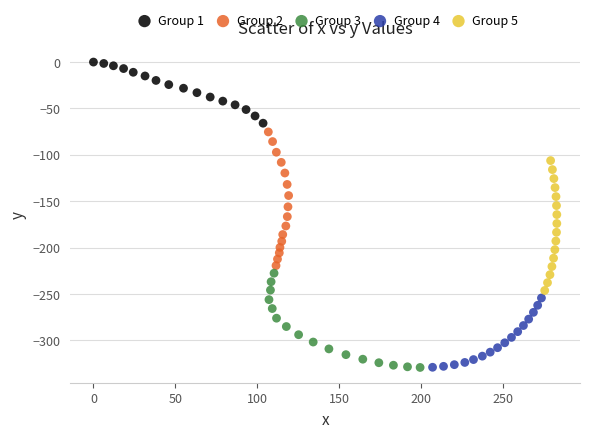

Which series contains the highest Y value?

Group 1